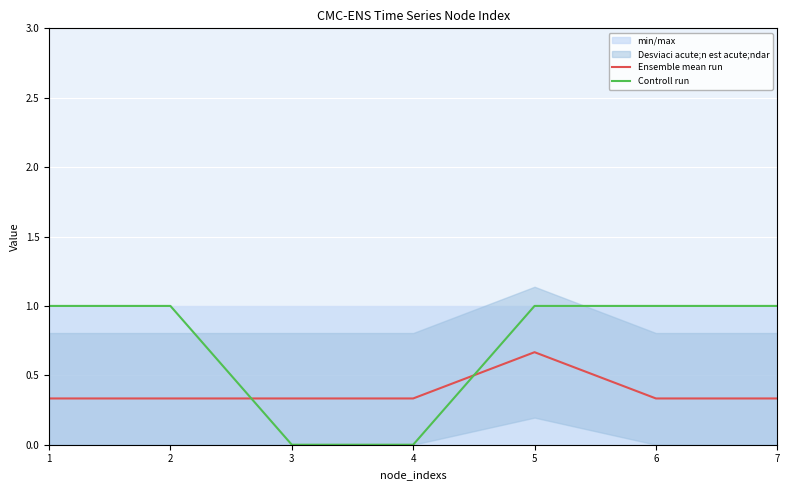

Reading left to right, transcribe all the data shown in this chart.

Ensemble mean run: 0.3	0.3	0.3	0.3	0.7	0.3	0.3
Controll run: 1.0	1.0	0.0	0.0	1.0	1.0	1.0